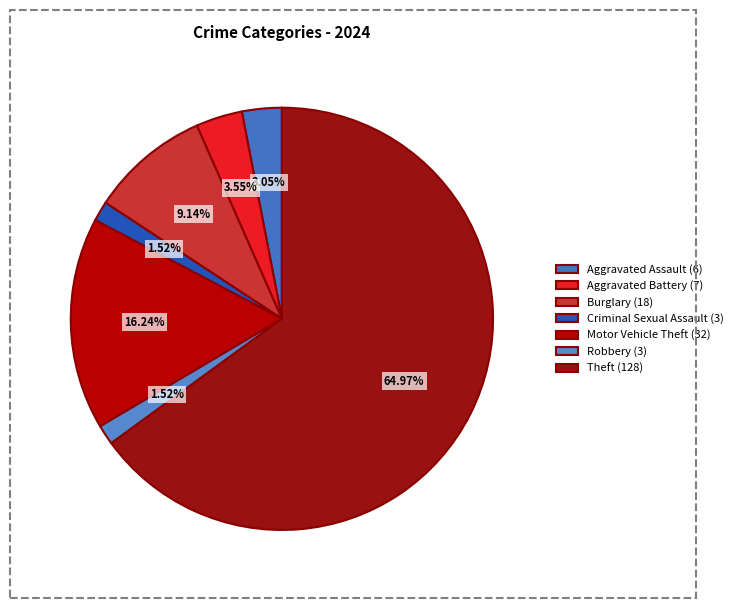

To the nearest percent, what is the difference between the Burglary and Robbery slice percentages?

8%